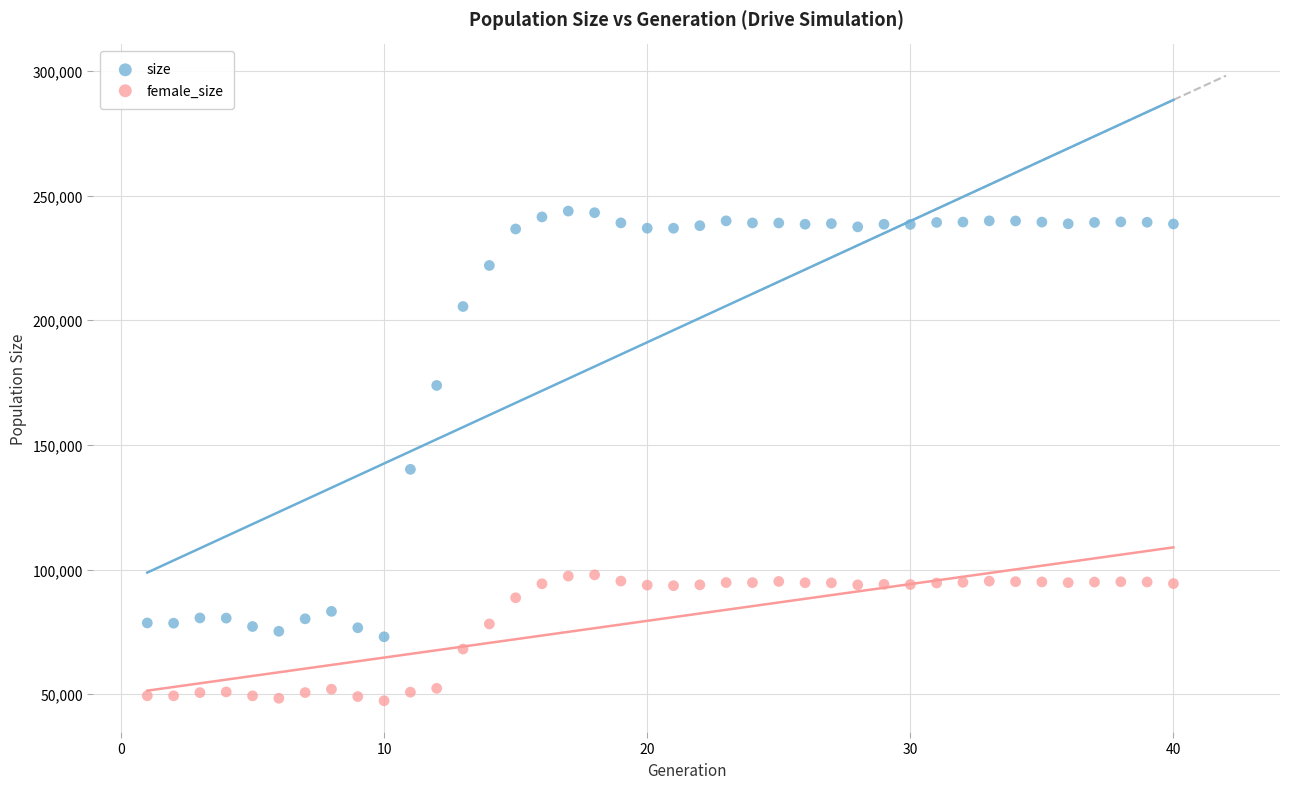

Which series contains the highest Y value?

size